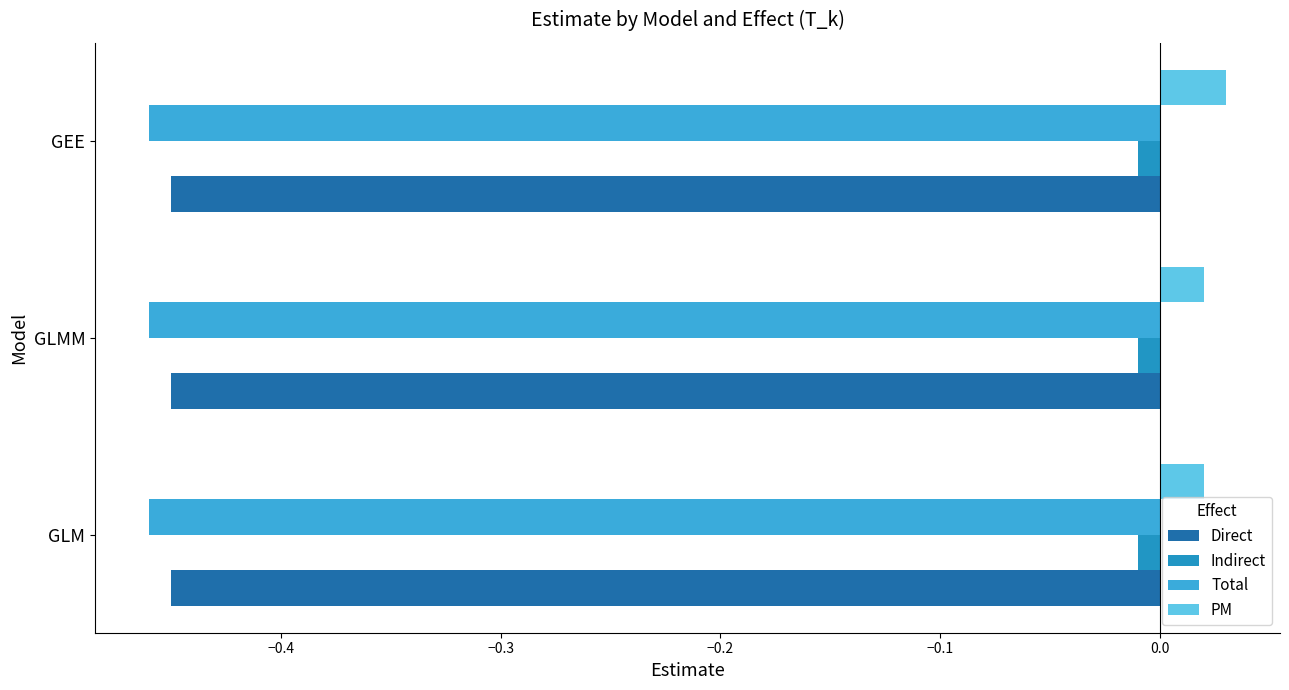

Count the number of data series in this chart.

4